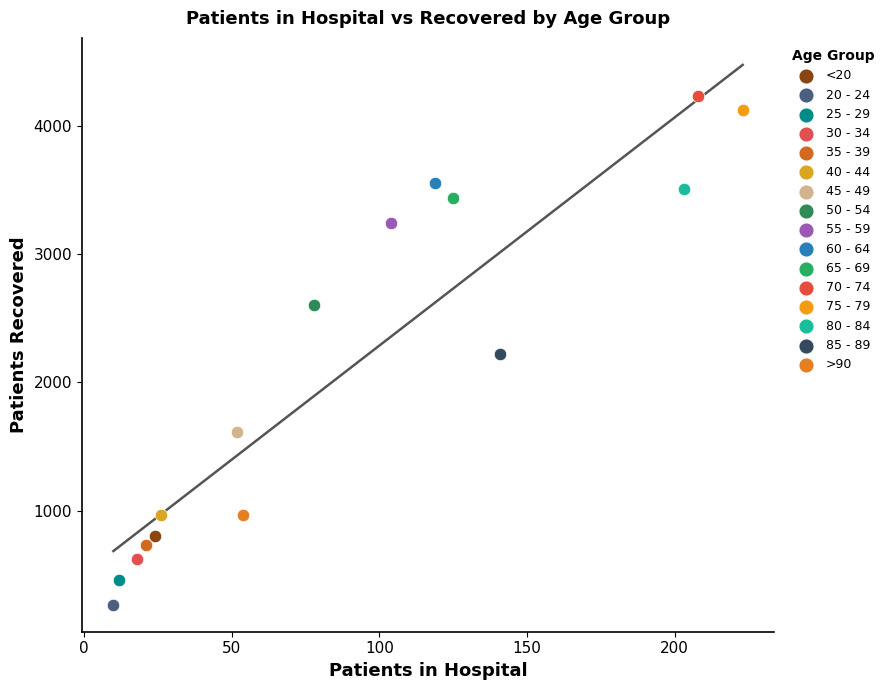

Which series contains the highest Y value?

70 - 74